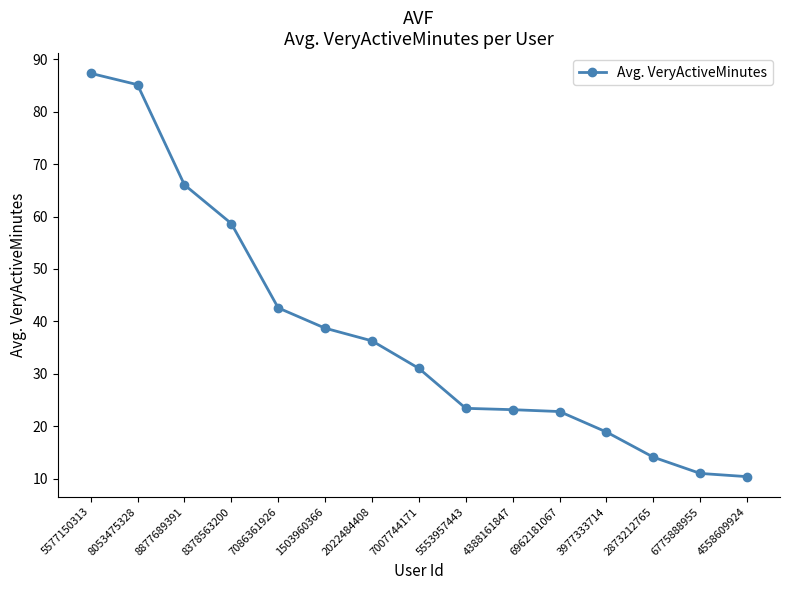

Is this an area chart (filled region under the line)?

No